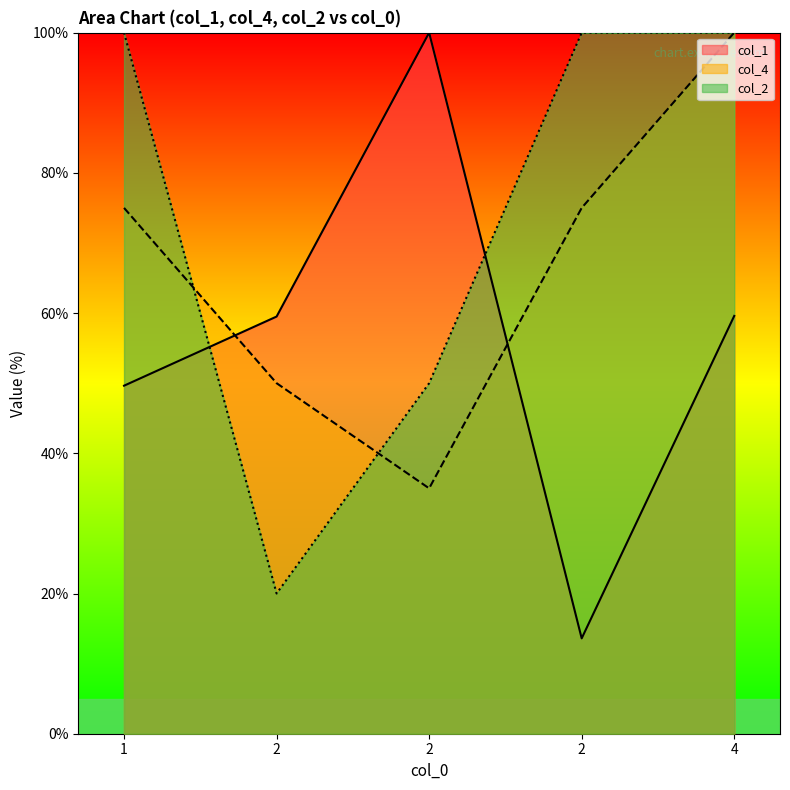

How many lines are shown in the chart?

3